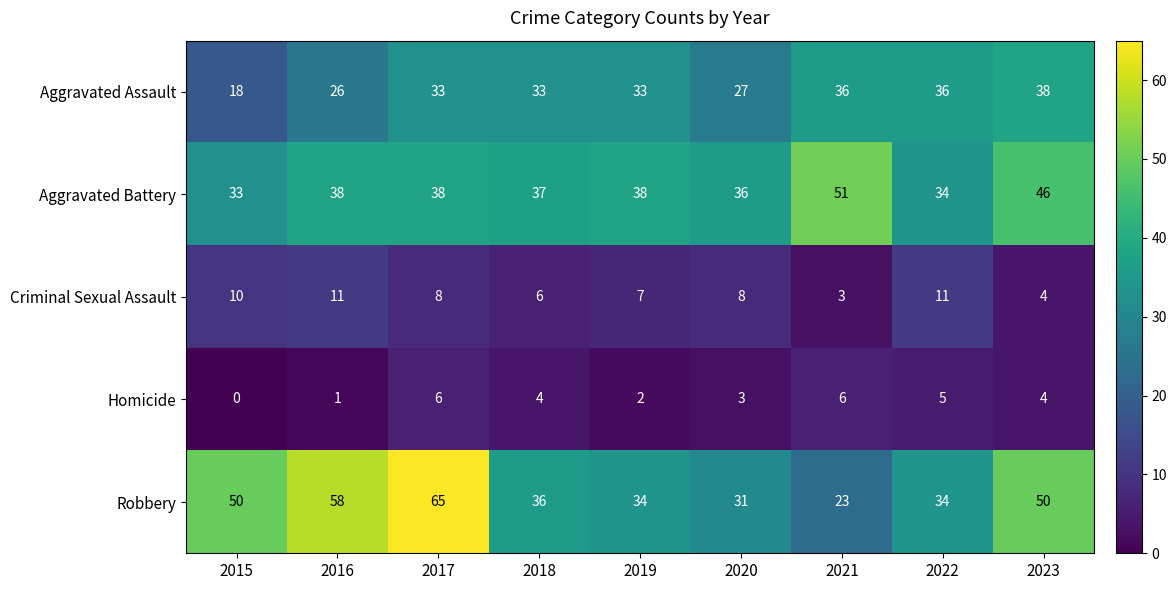

At which label does Homicide reach its minimum?

2015